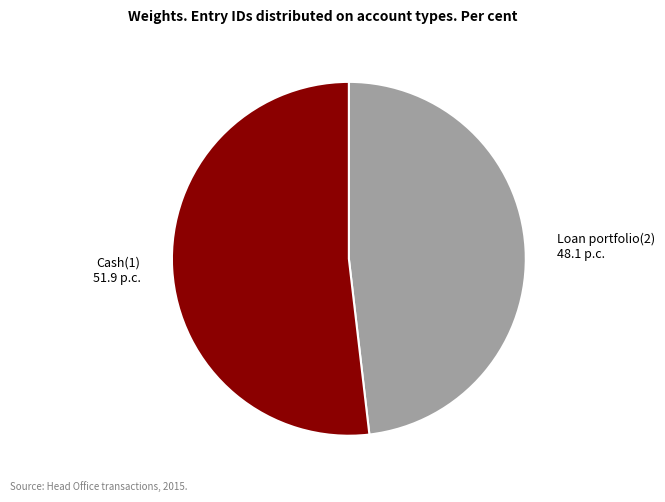

Which category accounts for the majority?

Cash(1)